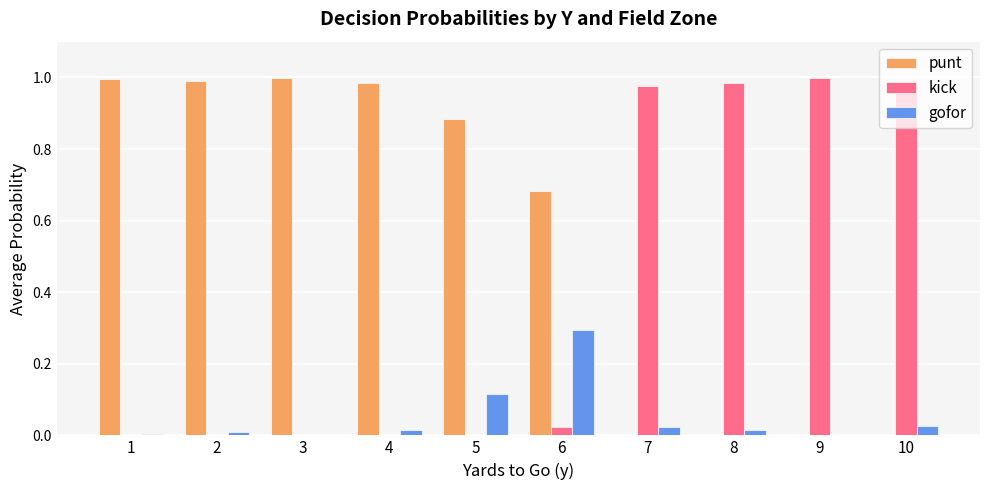

Which series has the largest total across all categories?

punt